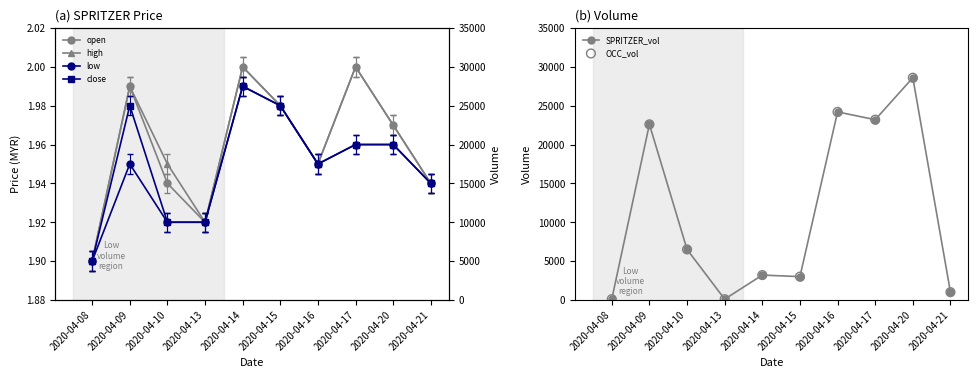

At which category is the sum across all series the highest?

2020-04-20